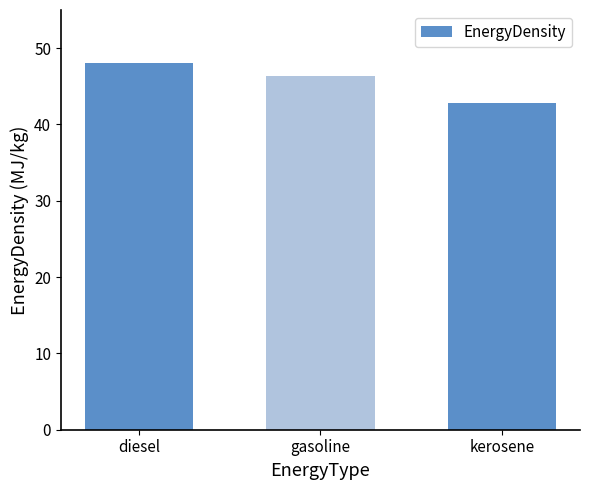

The chart shows a value of 46.4 at gasoline. True or false?

True